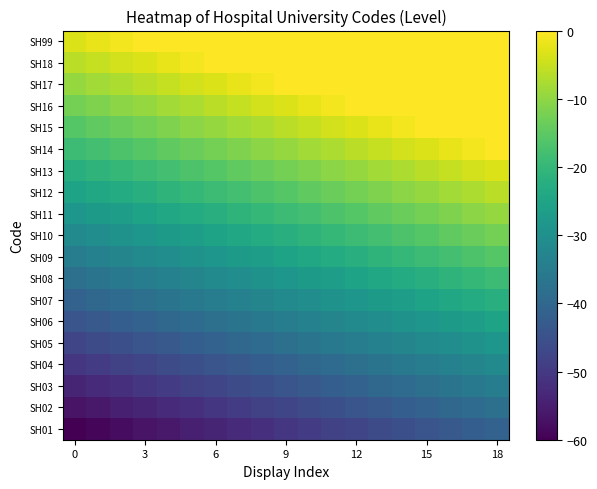

Which series has the largest range (max minus min)?

SH01